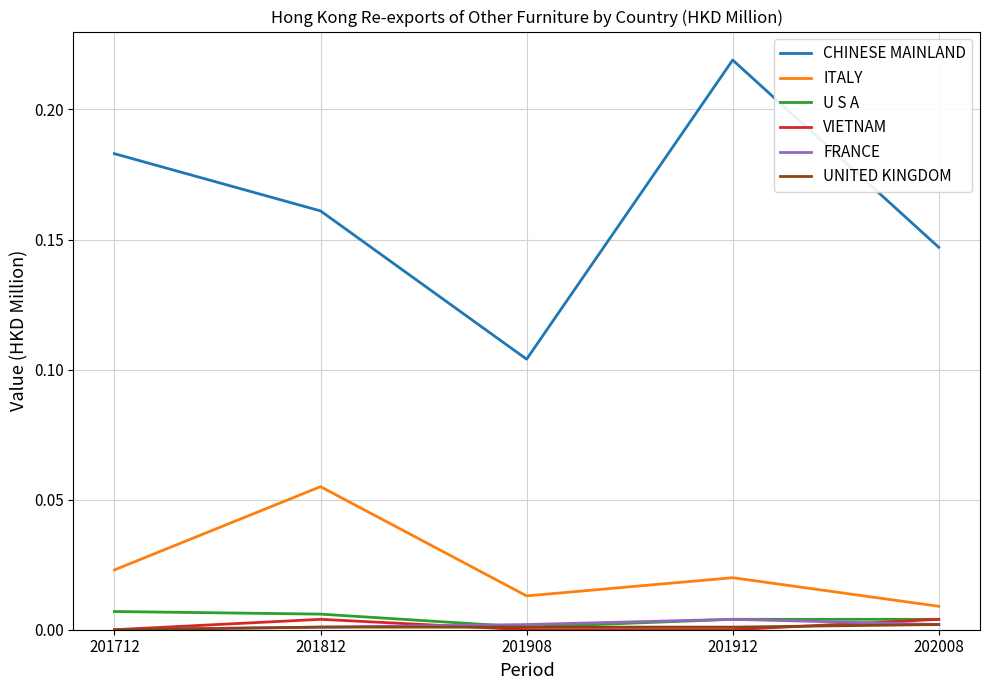

True or false: VIETNAM and CHINESE MAINLAND intersect in this chart.

False